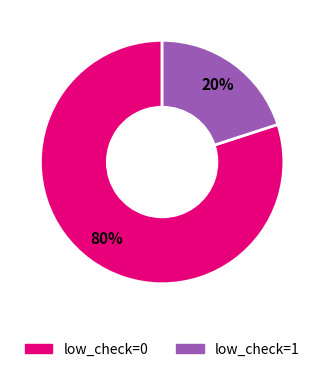

Rank the categories by value from highest to lowest.

low_check=0, low_check=1